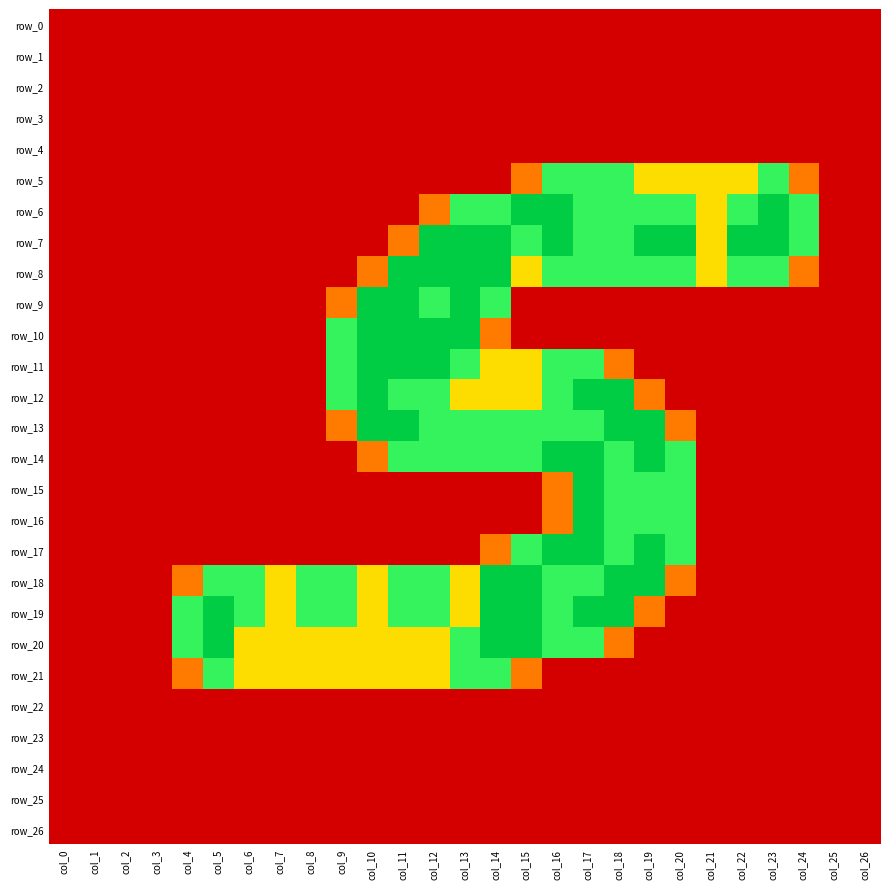

Reading right to left, extract all data points from this chart.

row_0: col_26=0.0	col_25=0.0	col_24=0.0	col_23=0.0	col_22=0.0	col_21=0.0	col_20=0.0	col_19=0.0	col_18=0.0	col_17=0.0	col_16=0.0	col_15=0.0	col_14=0.0	col_13=0.0	col_12=0.0	col_11=0.0	col_10=0.0	col_9=0.0	col_8=0.0	col_7=0.0	col_6=0.0	col_5=0.0	col_4=0.0	col_3=0.0	col_2=0.0	col_1=0.0	col_0=0.0
row_1: col_26=0.0	col_25=0.0	col_24=0.0	col_23=0.0	col_22=0.0	col_21=0.0	col_20=0.0	col_19=0.0	col_18=0.0	col_17=0.0	col_16=0.0	col_15=0.0	col_14=0.0	col_13=0.0	col_12=0.0	col_11=0.0	col_10=0.0	col_9=0.0	col_8=0.0	col_7=0.0	col_6=0.0	col_5=0.0	col_4=0.0	col_3=0.0	col_2=0.0	col_1=0.0	col_0=0.0
row_2: col_26=0.0	col_25=0.0	col_24=0.0	col_23=0.0	col_22=0.0	col_21=0.0	col_20=0.0	col_19=0.0	col_18=0.0	col_17=0.0	col_16=0.0	col_15=0.0	col_14=0.0	col_13=0.0	col_12=0.0	col_11=0.0	col_10=0.0	col_9=0.0	col_8=0.0	col_7=0.0	col_6=0.0	col_5=0.0	col_4=0.0	col_3=0.0	col_2=0.0	col_1=0.0	col_0=0.0
row_3: col_26=0.0	col_25=0.0	col_24=0.0	col_23=0.0	col_22=0.0	col_21=0.0	col_20=0.0	col_19=0.0	col_18=0.0	col_17=0.0	col_16=0.0	col_15=0.0	col_14=0.0	col_13=0.0	col_12=0.0	col_11=0.0	col_10=0.0	col_9=0.0	col_8=0.0	col_7=0.0	col_6=0.0	col_5=0.0	col_4=0.0	col_3=0.0	col_2=0.0	col_1=0.0	col_0=0.0
row_4: col_26=0.0	col_25=0.0	col_24=0.0	col_23=0.0	col_22=0.0	col_21=0.0	col_20=0.0	col_19=0.0	col_18=0.0	col_17=0.0	col_16=0.0	col_15=0.0	col_14=0.0	col_13=0.0	col_12=0.0	col_11=0.0	col_10=0.0	col_9=0.0	col_8=0.0	col_7=0.0	col_6=0.0	col_5=0.0	col_4=0.0	col_3=0.0	col_2=0.0	col_1=0.0	col_0=0.0
row_5: col_26=0.0	col_25=0.0	col_24=0.8	col_23=1.5	col_22=1.0	col_21=1.0	col_20=1.0	col_19=1.0	col_18=1.5	col_17=1.5	col_16=1.5	col_15=0.8	col_14=0.0	col_13=0.0	col_12=0.0	col_11=0.0	col_10=0.0	col_9=0.0	col_8=0.0	col_7=0.0	col_6=0.0	col_5=0.0	col_4=0.0	col_3=0.0	col_2=0.0	col_1=0.0	col_0=0.0
row_6: col_26=0.0	col_25=0.0	col_24=1.5	col_23=2.0	col_22=1.5	col_21=1.0	col_20=1.5	col_19=1.5	col_18=1.5	col_17=1.5	col_16=2.0	col_15=2.0	col_14=1.5	col_13=1.5	col_12=0.8	col_11=0.0	col_10=0.0	col_9=0.0	col_8=0.0	col_7=0.0	col_6=0.0	col_5=0.0	col_4=0.0	col_3=0.0	col_2=0.0	col_1=0.0	col_0=0.0
row_7: col_26=0.0	col_25=0.0	col_24=1.5	col_23=2.0	col_22=2.0	col_21=1.0	col_20=2.0	col_19=2.0	col_18=1.5	col_17=1.5	col_16=2.0	col_15=1.5	col_14=2.0	col_13=2.0	col_12=2.0	col_11=0.8	col_10=0.0	col_9=0.0	col_8=0.0	col_7=0.0	col_6=0.0	col_5=0.0	col_4=0.0	col_3=0.0	col_2=0.0	col_1=0.0	col_0=0.0
row_8: col_26=0.0	col_25=0.0	col_24=0.8	col_23=1.5	col_22=1.5	col_21=1.0	col_20=1.5	col_19=1.5	col_18=1.5	col_17=1.5	col_16=1.5	col_15=1.0	col_14=2.0	col_13=2.0	col_12=2.0	col_11=2.0	col_10=0.8	col_9=0.0	col_8=0.0	col_7=0.0	col_6=0.0	col_5=0.0	col_4=0.0	col_3=0.0	col_2=0.0	col_1=0.0	col_0=0.0
row_9: col_26=0.0	col_25=0.0	col_24=0.0	col_23=0.0	col_22=0.0	col_21=0.0	col_20=0.0	col_19=0.0	col_18=0.0	col_17=0.0	col_16=0.0	col_15=0.0	col_14=1.5	col_13=2.0	col_12=1.5	col_11=2.0	col_10=2.0	col_9=0.8	col_8=0.0	col_7=0.0	col_6=0.0	col_5=0.0	col_4=0.0	col_3=0.0	col_2=0.0	col_1=0.0	col_0=0.0
row_10: col_26=0.0	col_25=0.0	col_24=0.0	col_23=0.0	col_22=0.0	col_21=0.0	col_20=0.0	col_19=0.0	col_18=0.0	col_17=0.0	col_16=0.0	col_15=0.0	col_14=0.8	col_13=2.0	col_12=2.0	col_11=2.0	col_10=2.0	col_9=1.5	col_8=0.0	col_7=0.0	col_6=0.0	col_5=0.0	col_4=0.0	col_3=0.0	col_2=0.0	col_1=0.0	col_0=0.0
row_11: col_26=0.0	col_25=0.0	col_24=0.0	col_23=0.0	col_22=0.0	col_21=0.0	col_20=0.0	col_19=0.0	col_18=0.8	col_17=1.5	col_16=1.5	col_15=1.0	col_14=1.0	col_13=1.5	col_12=2.0	col_11=2.0	col_10=2.0	col_9=1.5	col_8=0.0	col_7=0.0	col_6=0.0	col_5=0.0	col_4=0.0	col_3=0.0	col_2=0.0	col_1=0.0	col_0=0.0
row_12: col_26=0.0	col_25=0.0	col_24=0.0	col_23=0.0	col_22=0.0	col_21=0.0	col_20=0.0	col_19=0.8	col_18=2.0	col_17=2.0	col_16=1.5	col_15=1.0	col_14=1.0	col_13=1.0	col_12=1.5	col_11=1.5	col_10=2.0	col_9=1.5	col_8=0.0	col_7=0.0	col_6=0.0	col_5=0.0	col_4=0.0	col_3=0.0	col_2=0.0	col_1=0.0	col_0=0.0
row_13: col_26=0.0	col_25=0.0	col_24=0.0	col_23=0.0	col_22=0.0	col_21=0.0	col_20=0.8	col_19=2.0	col_18=2.0	col_17=1.5	col_16=1.5	col_15=1.5	col_14=1.5	col_13=1.5	col_12=1.5	col_11=2.0	col_10=2.0	col_9=0.8	col_8=0.0	col_7=0.0	col_6=0.0	col_5=0.0	col_4=0.0	col_3=0.0	col_2=0.0	col_1=0.0	col_0=0.0
row_14: col_26=0.0	col_25=0.0	col_24=0.0	col_23=0.0	col_22=0.0	col_21=0.0	col_20=1.5	col_19=2.0	col_18=1.5	col_17=2.0	col_16=2.0	col_15=1.5	col_14=1.5	col_13=1.5	col_12=1.5	col_11=1.5	col_10=0.8	col_9=0.0	col_8=0.0	col_7=0.0	col_6=0.0	col_5=0.0	col_4=0.0	col_3=0.0	col_2=0.0	col_1=0.0	col_0=0.0
row_15: col_26=0.0	col_25=0.0	col_24=0.0	col_23=0.0	col_22=0.0	col_21=0.0	col_20=1.5	col_19=1.5	col_18=1.5	col_17=2.0	col_16=0.8	col_15=0.0	col_14=0.0	col_13=0.0	col_12=0.0	col_11=0.0	col_10=0.0	col_9=0.0	col_8=0.0	col_7=0.0	col_6=0.0	col_5=0.0	col_4=0.0	col_3=0.0	col_2=0.0	col_1=0.0	col_0=0.0
row_16: col_26=0.0	col_25=0.0	col_24=0.0	col_23=0.0	col_22=0.0	col_21=0.0	col_20=1.5	col_19=1.5	col_18=1.5	col_17=2.0	col_16=0.8	col_15=0.0	col_14=0.0	col_13=0.0	col_12=0.0	col_11=0.0	col_10=0.0	col_9=0.0	col_8=0.0	col_7=0.0	col_6=0.0	col_5=0.0	col_4=0.0	col_3=0.0	col_2=0.0	col_1=0.0	col_0=0.0
row_17: col_26=0.0	col_25=0.0	col_24=0.0	col_23=0.0	col_22=0.0	col_21=0.0	col_20=1.5	col_19=2.0	col_18=1.5	col_17=2.0	col_16=2.0	col_15=1.5	col_14=0.8	col_13=0.0	col_12=0.0	col_11=0.0	col_10=0.0	col_9=0.0	col_8=0.0	col_7=0.0	col_6=0.0	col_5=0.0	col_4=0.0	col_3=0.0	col_2=0.0	col_1=0.0	col_0=0.0
row_18: col_26=0.0	col_25=0.0	col_24=0.0	col_23=0.0	col_22=0.0	col_21=0.0	col_20=0.8	col_19=2.0	col_18=2.0	col_17=1.5	col_16=1.5	col_15=2.0	col_14=2.0	col_13=1.0	col_12=1.5	col_11=1.5	col_10=1.0	col_9=1.5	col_8=1.5	col_7=1.0	col_6=1.5	col_5=1.5	col_4=0.8	col_3=0.0	col_2=0.0	col_1=0.0	col_0=0.0
row_19: col_26=0.0	col_25=0.0	col_24=0.0	col_23=0.0	col_22=0.0	col_21=0.0	col_20=0.0	col_19=0.8	col_18=2.0	col_17=2.0	col_16=1.5	col_15=2.0	col_14=2.0	col_13=1.0	col_12=1.5	col_11=1.5	col_10=1.0	col_9=1.5	col_8=1.5	col_7=1.0	col_6=1.5	col_5=2.0	col_4=1.5	col_3=0.0	col_2=0.0	col_1=0.0	col_0=0.0
row_20: col_26=0.0	col_25=0.0	col_24=0.0	col_23=0.0	col_22=0.0	col_21=0.0	col_20=0.0	col_19=0.0	col_18=0.8	col_17=1.5	col_16=1.5	col_15=2.0	col_14=2.0	col_13=1.5	col_12=1.0	col_11=1.0	col_10=1.0	col_9=1.0	col_8=1.0	col_7=1.0	col_6=1.0	col_5=2.0	col_4=1.5	col_3=0.0	col_2=0.0	col_1=0.0	col_0=0.0
row_21: col_26=0.0	col_25=0.0	col_24=0.0	col_23=0.0	col_22=0.0	col_21=0.0	col_20=0.0	col_19=0.0	col_18=0.0	col_17=0.0	col_16=0.0	col_15=0.8	col_14=1.5	col_13=1.5	col_12=1.0	col_11=1.0	col_10=1.0	col_9=1.0	col_8=1.0	col_7=1.0	col_6=1.0	col_5=1.5	col_4=0.8	col_3=0.0	col_2=0.0	col_1=0.0	col_0=0.0
row_22: col_26=0.0	col_25=0.0	col_24=0.0	col_23=0.0	col_22=0.0	col_21=0.0	col_20=0.0	col_19=0.0	col_18=0.0	col_17=0.0	col_16=0.0	col_15=0.0	col_14=0.0	col_13=0.0	col_12=0.0	col_11=0.0	col_10=0.0	col_9=0.0	col_8=0.0	col_7=0.0	col_6=0.0	col_5=0.0	col_4=0.0	col_3=0.0	col_2=0.0	col_1=0.0	col_0=0.0
row_23: col_26=0.0	col_25=0.0	col_24=0.0	col_23=0.0	col_22=0.0	col_21=0.0	col_20=0.0	col_19=0.0	col_18=0.0	col_17=0.0	col_16=0.0	col_15=0.0	col_14=0.0	col_13=0.0	col_12=0.0	col_11=0.0	col_10=0.0	col_9=0.0	col_8=0.0	col_7=0.0	col_6=0.0	col_5=0.0	col_4=0.0	col_3=0.0	col_2=0.0	col_1=0.0	col_0=0.0
row_24: col_26=0.0	col_25=0.0	col_24=0.0	col_23=0.0	col_22=0.0	col_21=0.0	col_20=0.0	col_19=0.0	col_18=0.0	col_17=0.0	col_16=0.0	col_15=0.0	col_14=0.0	col_13=0.0	col_12=0.0	col_11=0.0	col_10=0.0	col_9=0.0	col_8=0.0	col_7=0.0	col_6=0.0	col_5=0.0	col_4=0.0	col_3=0.0	col_2=0.0	col_1=0.0	col_0=0.0
row_25: col_26=0.0	col_25=0.0	col_24=0.0	col_23=0.0	col_22=0.0	col_21=0.0	col_20=0.0	col_19=0.0	col_18=0.0	col_17=0.0	col_16=0.0	col_15=0.0	col_14=0.0	col_13=0.0	col_12=0.0	col_11=0.0	col_10=0.0	col_9=0.0	col_8=0.0	col_7=0.0	col_6=0.0	col_5=0.0	col_4=0.0	col_3=0.0	col_2=0.0	col_1=0.0	col_0=0.0
row_26: col_26=0.0	col_25=0.0	col_24=0.0	col_23=0.0	col_22=0.0	col_21=0.0	col_20=0.0	col_19=0.0	col_18=0.0	col_17=0.0	col_16=0.0	col_15=0.0	col_14=0.0	col_13=0.0	col_12=0.0	col_11=0.0	col_10=0.0	col_9=0.0	col_8=0.0	col_7=0.0	col_6=0.0	col_5=0.0	col_4=0.0	col_3=0.0	col_2=0.0	col_1=0.0	col_0=0.0